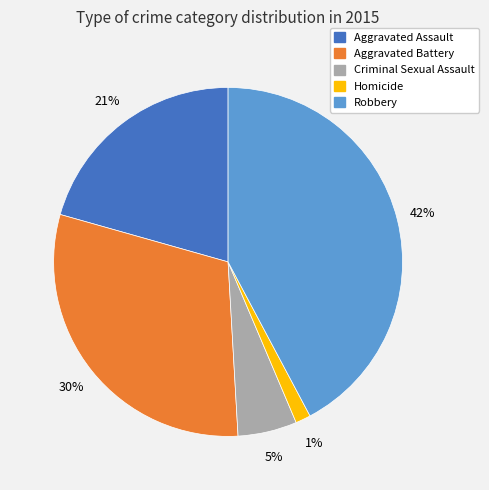

Is the sum of Homicide and Aggravated Assault greater than half?

No